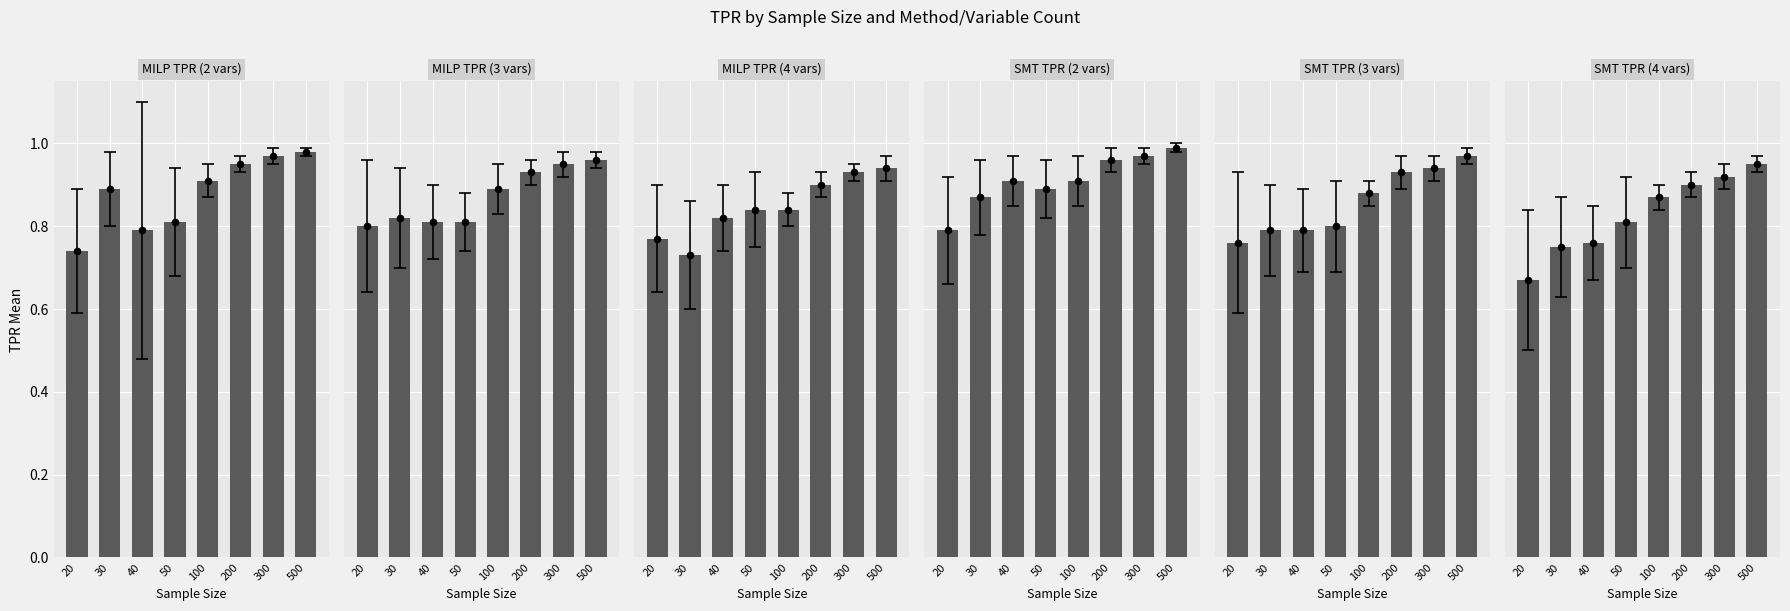

Which series contains the highest Y value?

SMT TPR (2 vars)